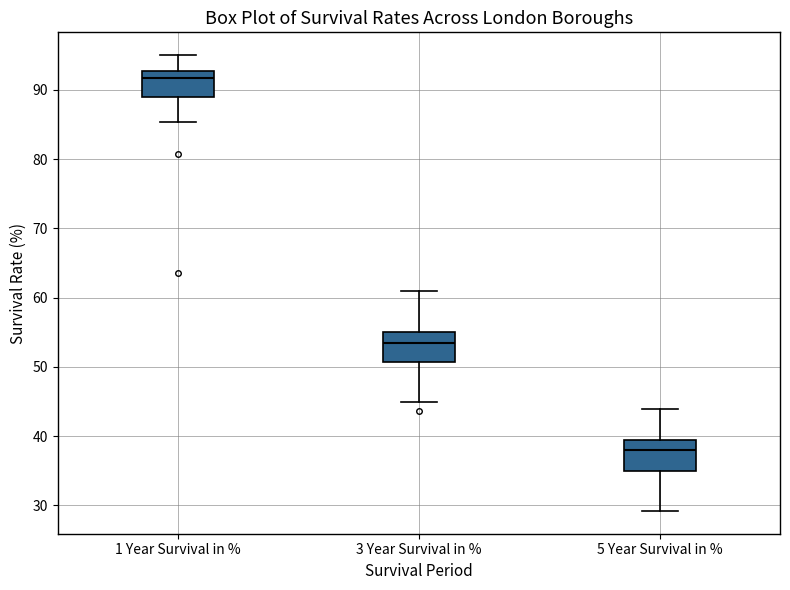

Where is the upper edge of the box for 3 Year Survival in % on the y-axis? The values are not printed on the chart, so give them approximately, as read against the axis.

55